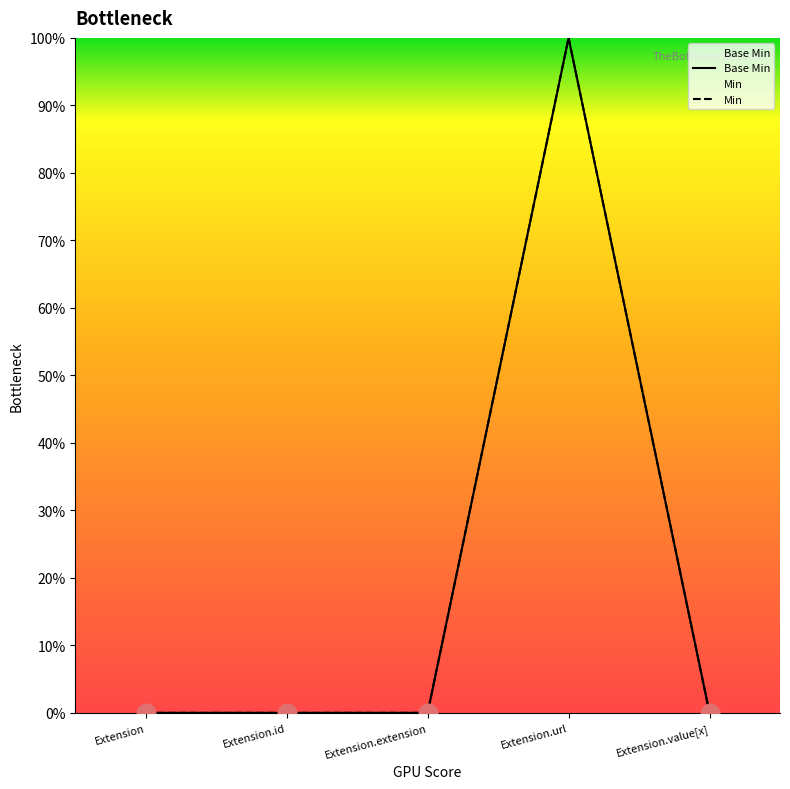

Which series contains the lowest Y value?

Base Min